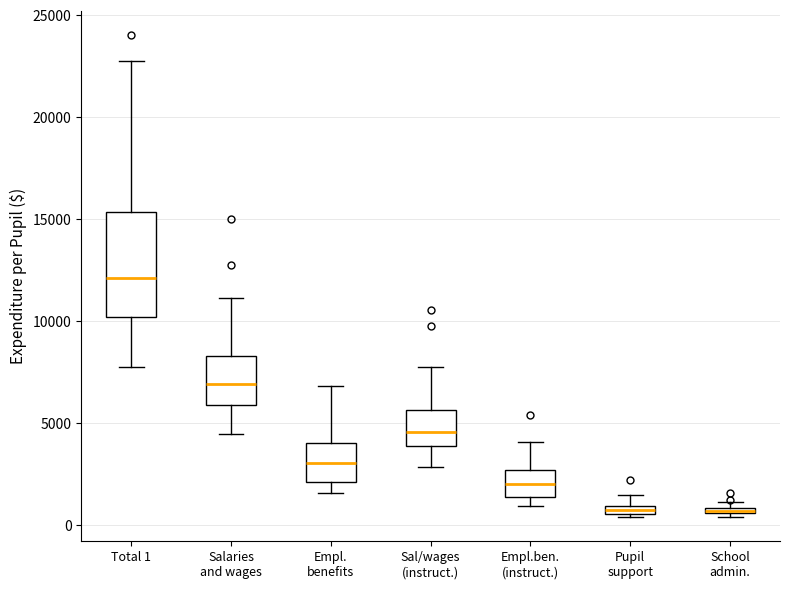

Which box is the tallest, from its lower edge to its upper edge?

Total 1